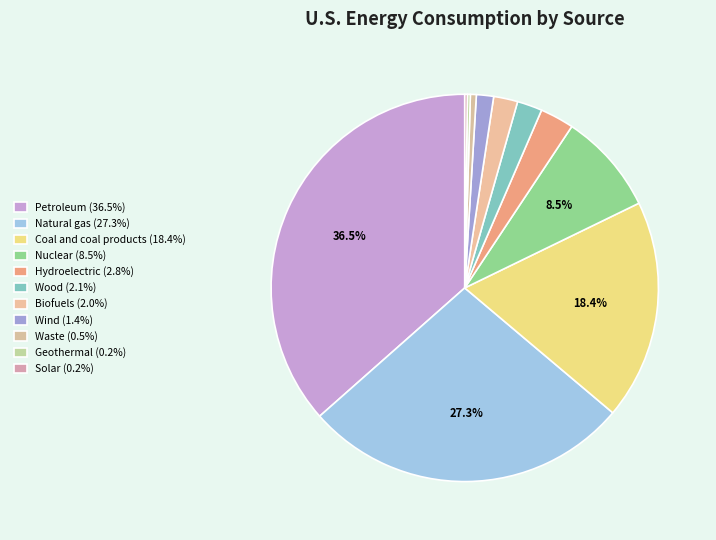

To the nearest percent, what percentage of the pie is Nuclear?

8%